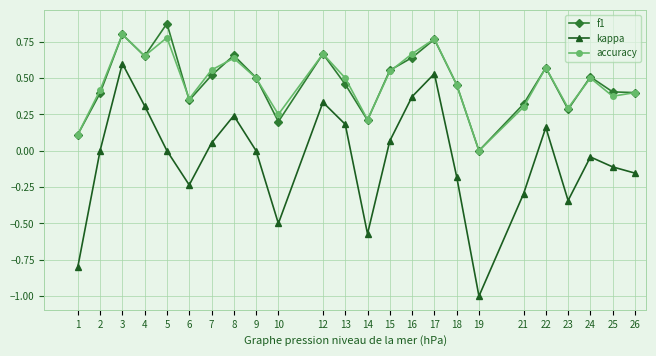

At which category is the sum across all series the highest?

3